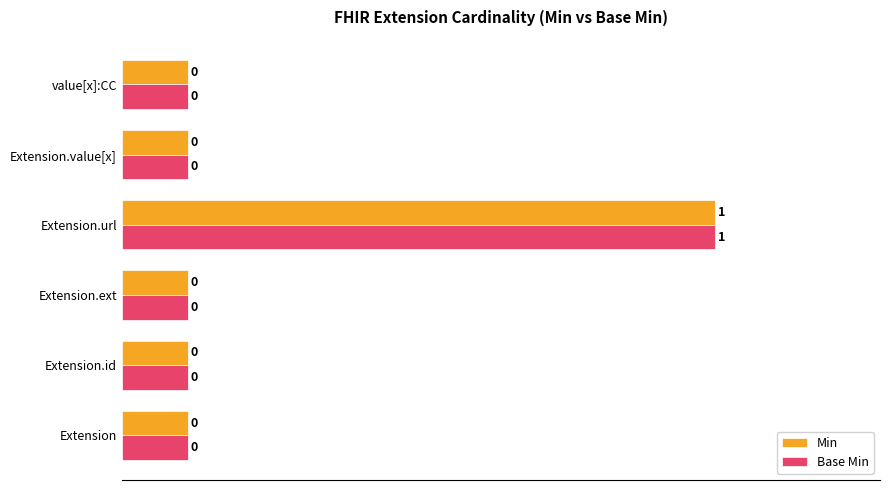

What are all the series names shown in the legend?

Min, Base Min